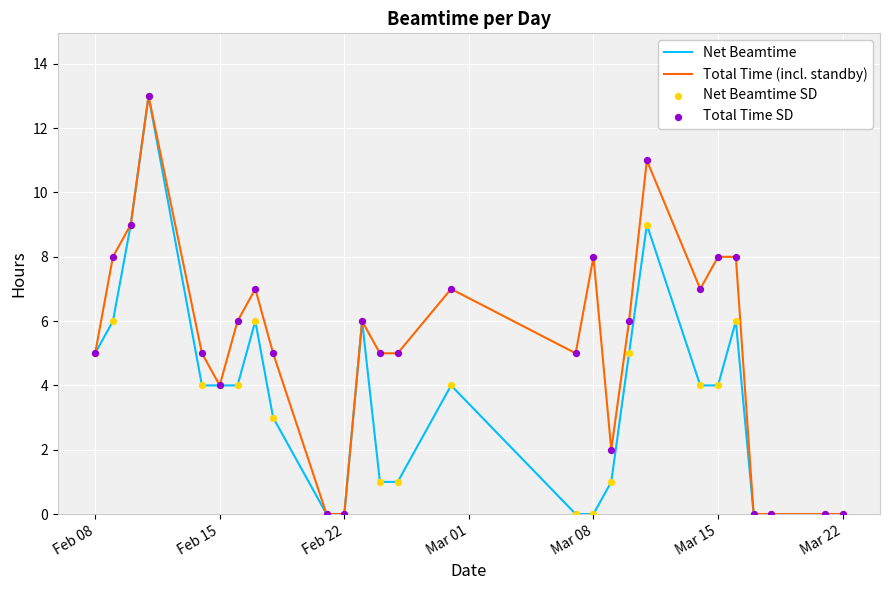

What is the maximum value for Total Time (incl. standby)?

13